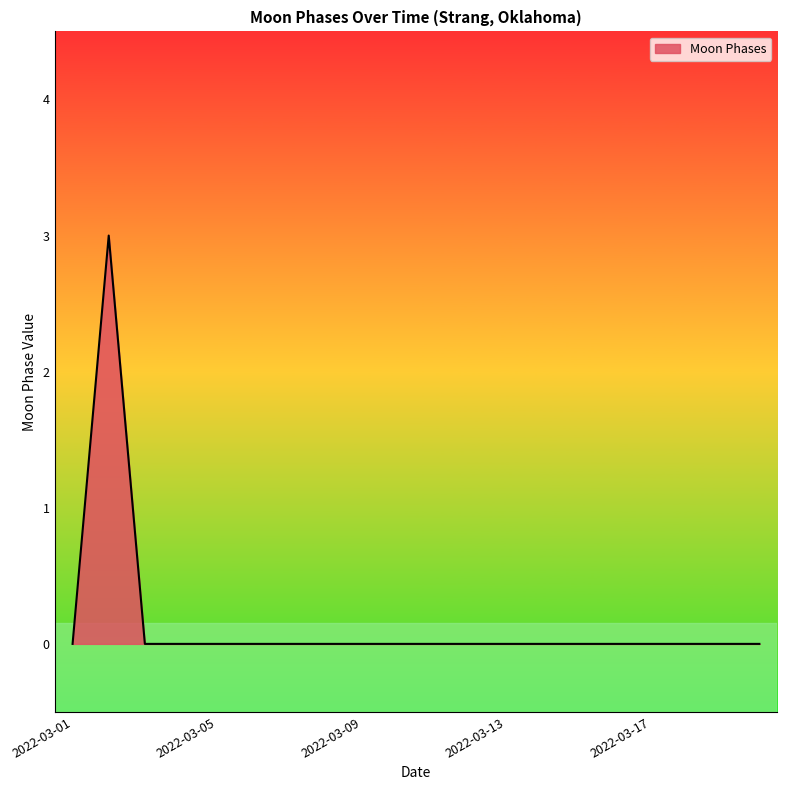

What is the maximum value shown in the chart?

3